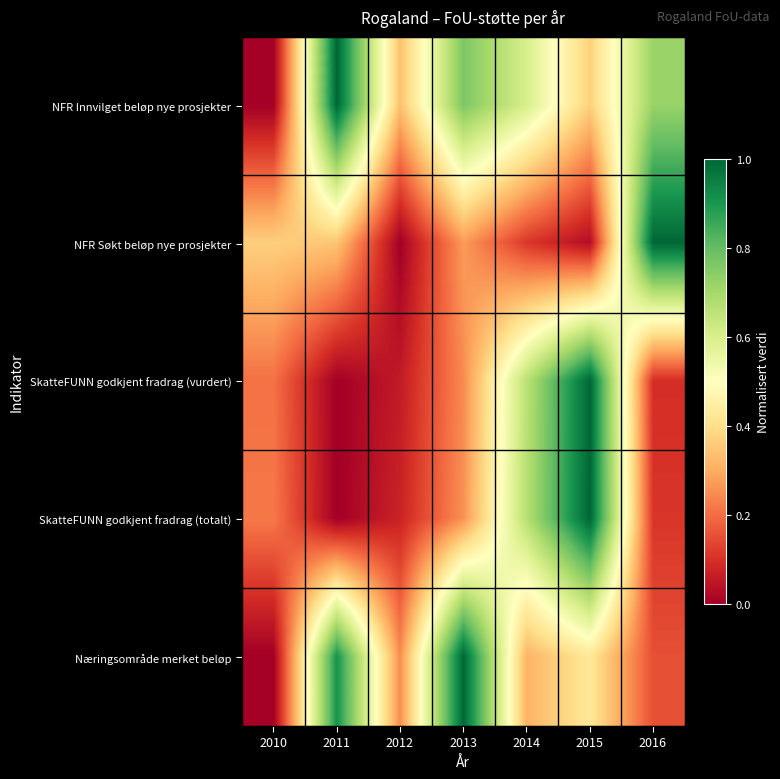

Reading left to right, transcribe all the data shown in this chart.

NFR Innvilget beløp nye prosjekter: 2010=0.0	2011=1.0	2012=0.3	2013=0.8	2014=0.6	2015=0.4	2016=0.7
NFR Søkt beløp nye prosjekter: 2010=0.4	2011=0.3	2012=0.0	2013=0.3	2014=0.1	2015=0.0	2016=1.0
SkatteFUNN godkjent fradrag (vurdert): 2010=0.2	2011=0.0	2012=0.1	2013=0.2	2014=0.7	2015=1.0	2016=0.1
SkatteFUNN godkjent fradrag (totalt): 2010=0.2	2011=0.0	2012=0.1	2013=0.3	2014=0.7	2015=1.0	2016=0.1
Næringsområde merket beløp: 2010=0.0	2011=0.9	2012=0.2	2013=1.0	2014=0.3	2015=0.4	2016=0.2